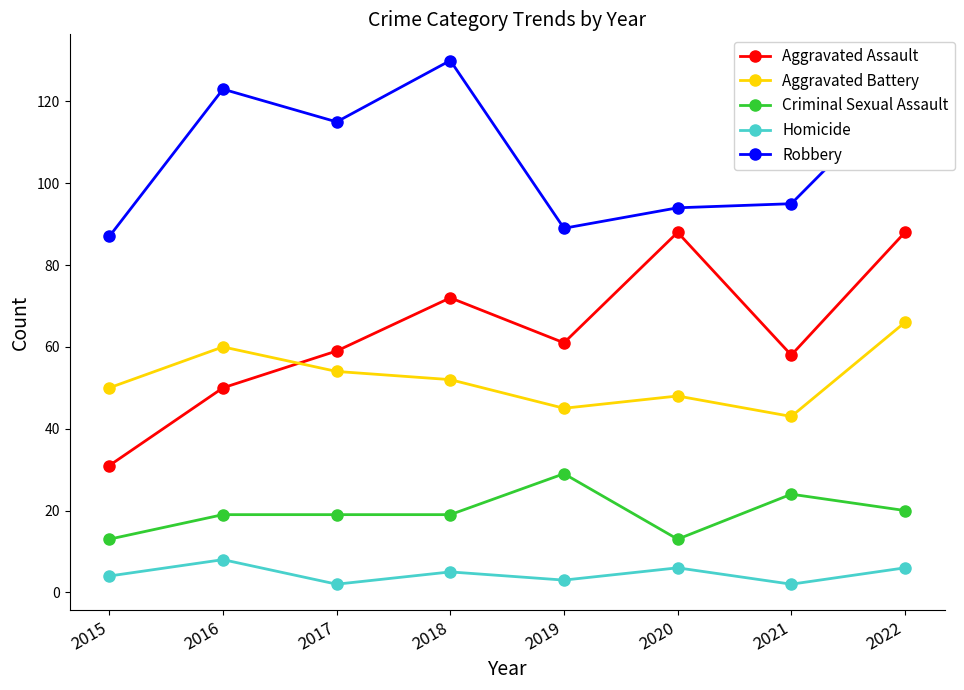

How many values in the Aggravated Assault series are below 61?

4